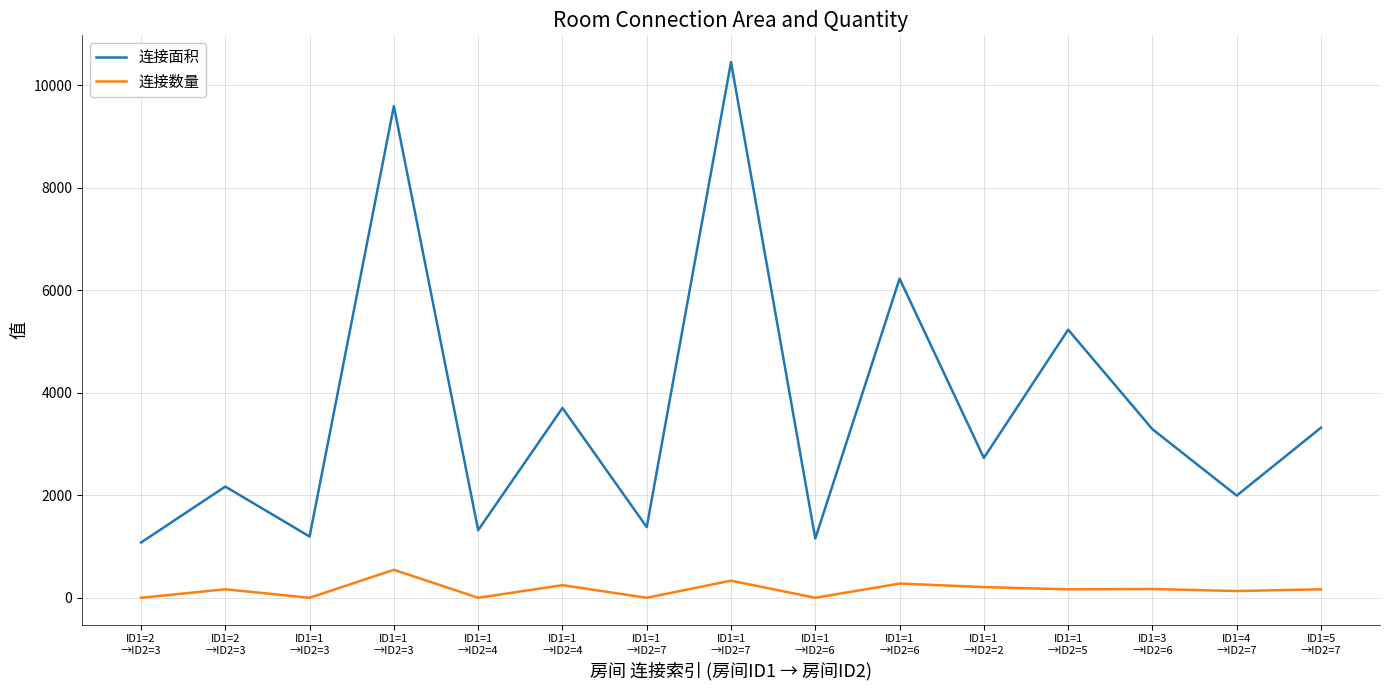

What are all the series names shown in the legend?

连接面积, 连接数量